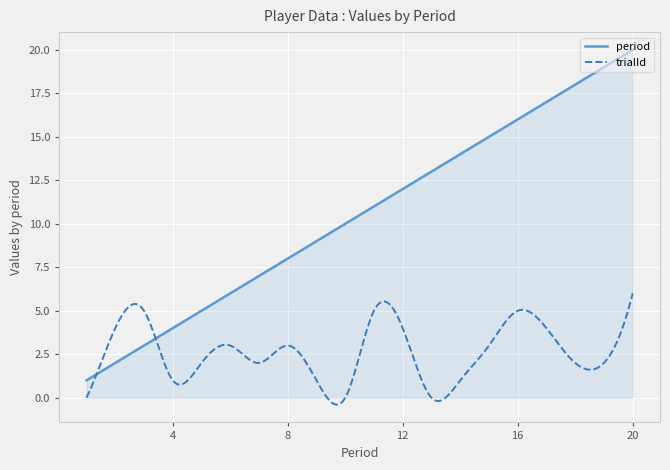

What is the greatest value displayed?

20.0